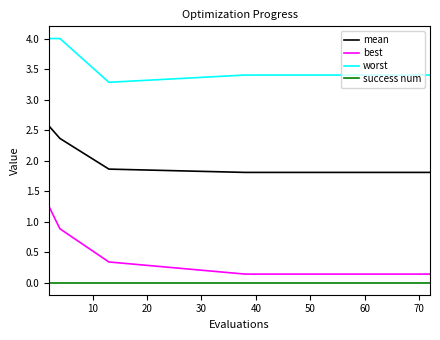

True or false: best and success num intersect in this chart.

False